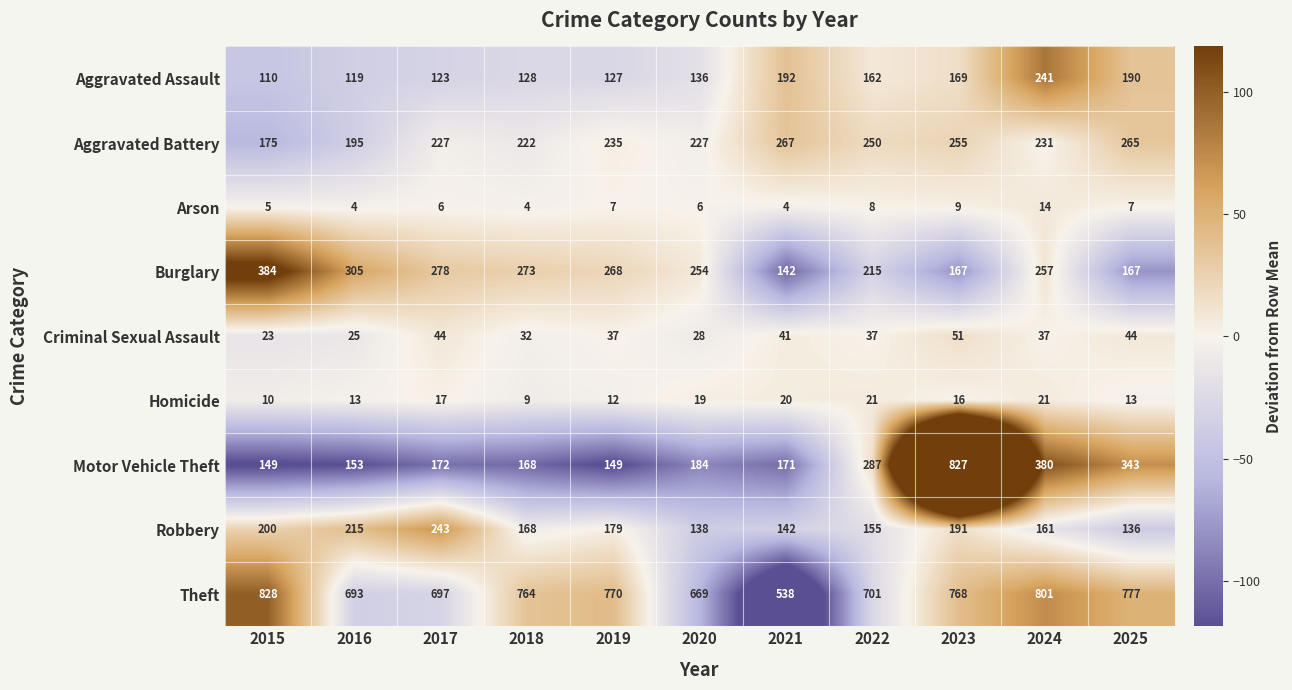

Which series has the widest spread of values?

Motor Vehicle Theft